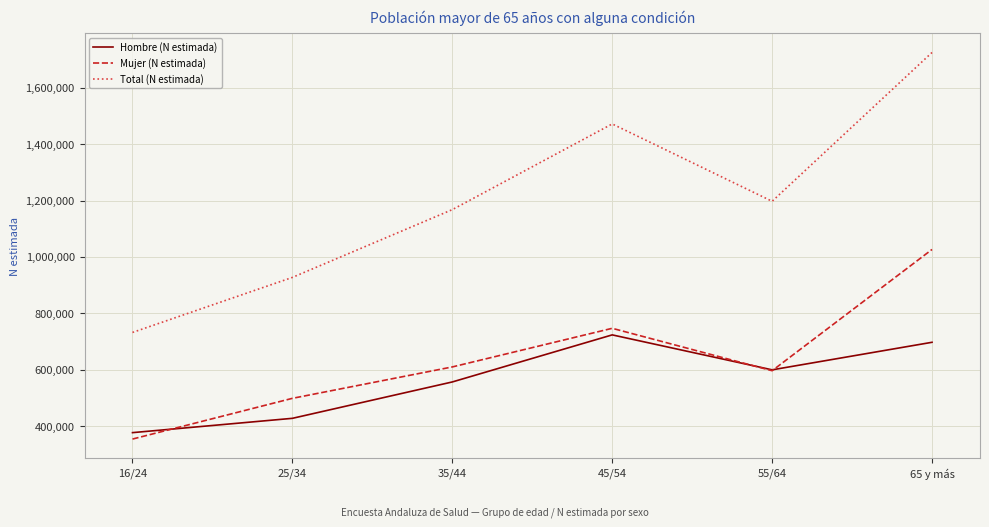

The Total (N estimada) series shows 1990754 at 55/64. True or false?

False